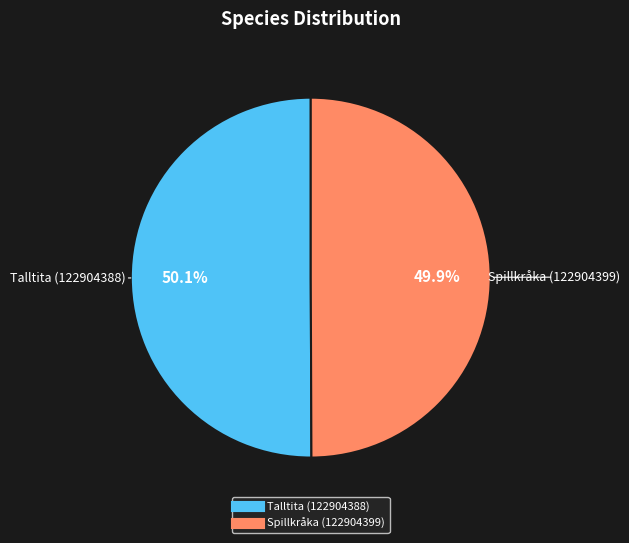

Is it true that Spillkråka (122904399) is 43% of the pie?

False